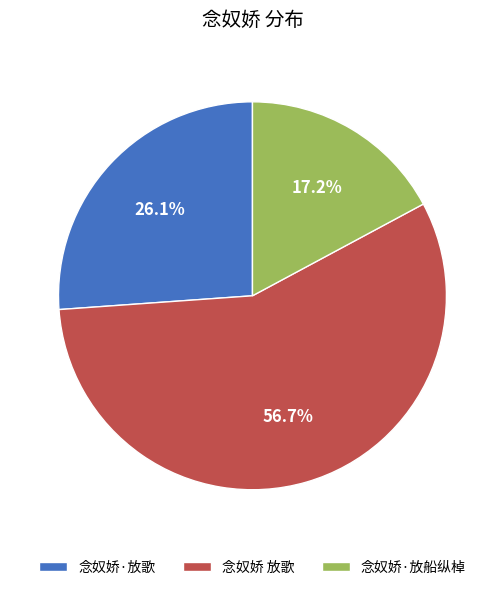

Rank the categories by value from lowest to highest.

念奴娇·放船纵棹, 念奴娇·放歌, 念奴娇 放歌